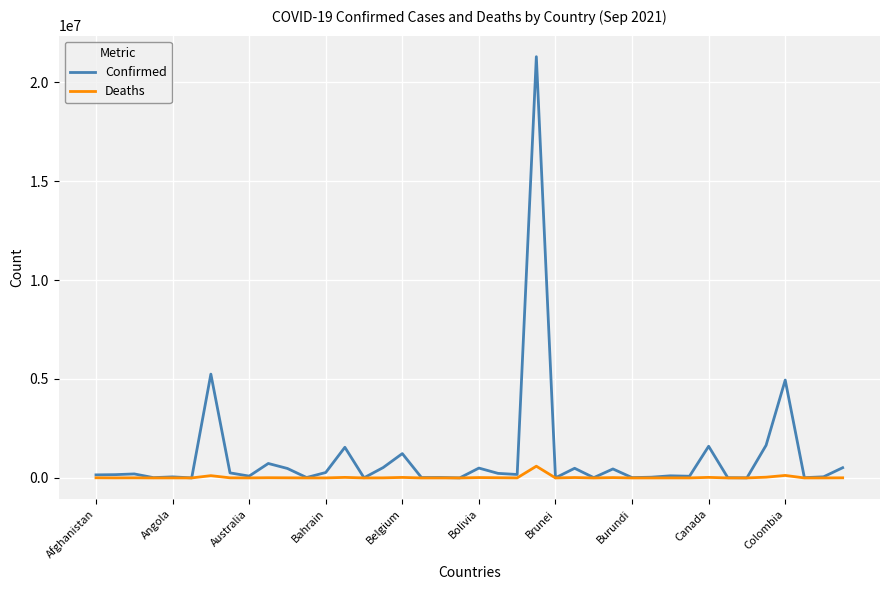

List the series in order of their peak value, highest first.

Confirmed, Deaths